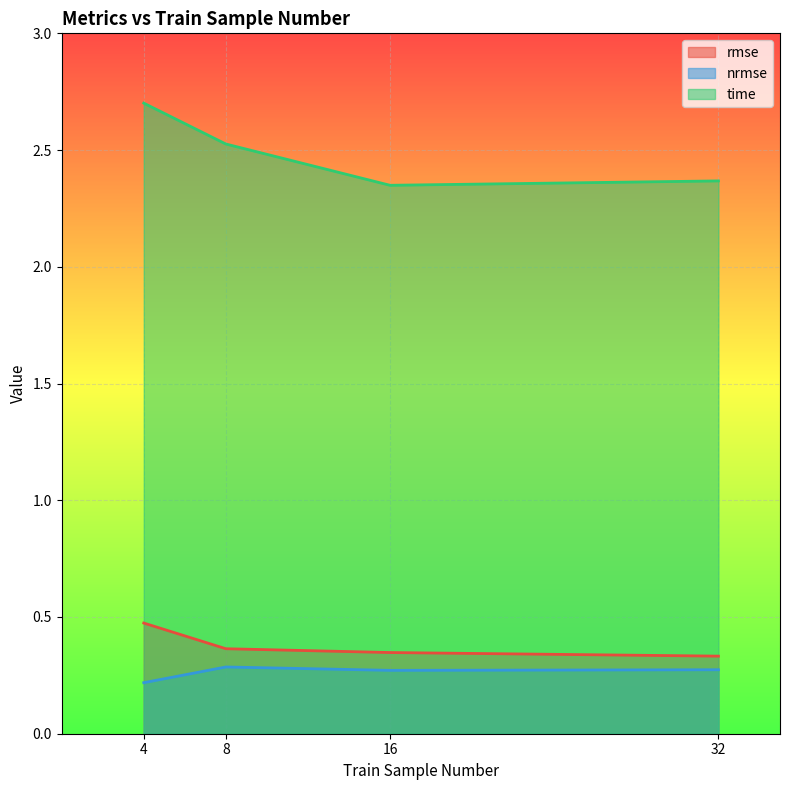

Where is the first local minimum for time?

16